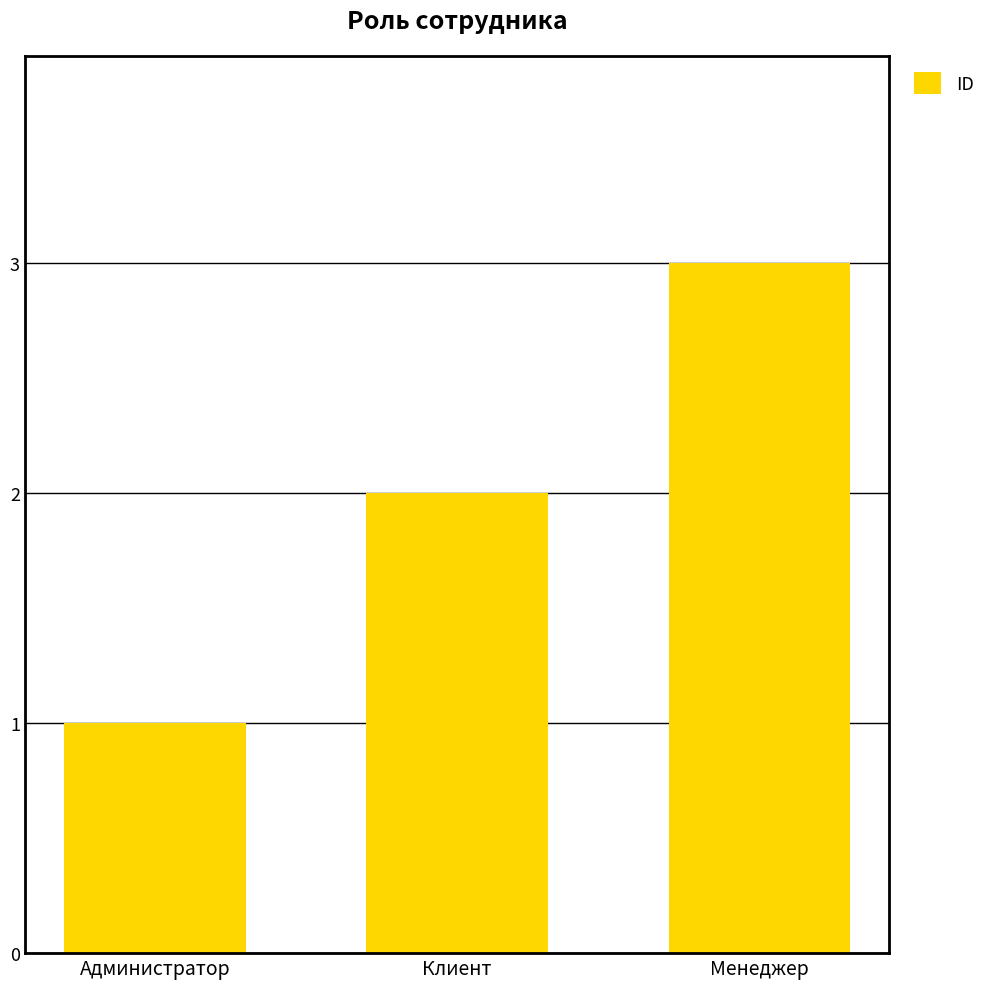

What is the sum of the values at Администратор and Клиент?

3